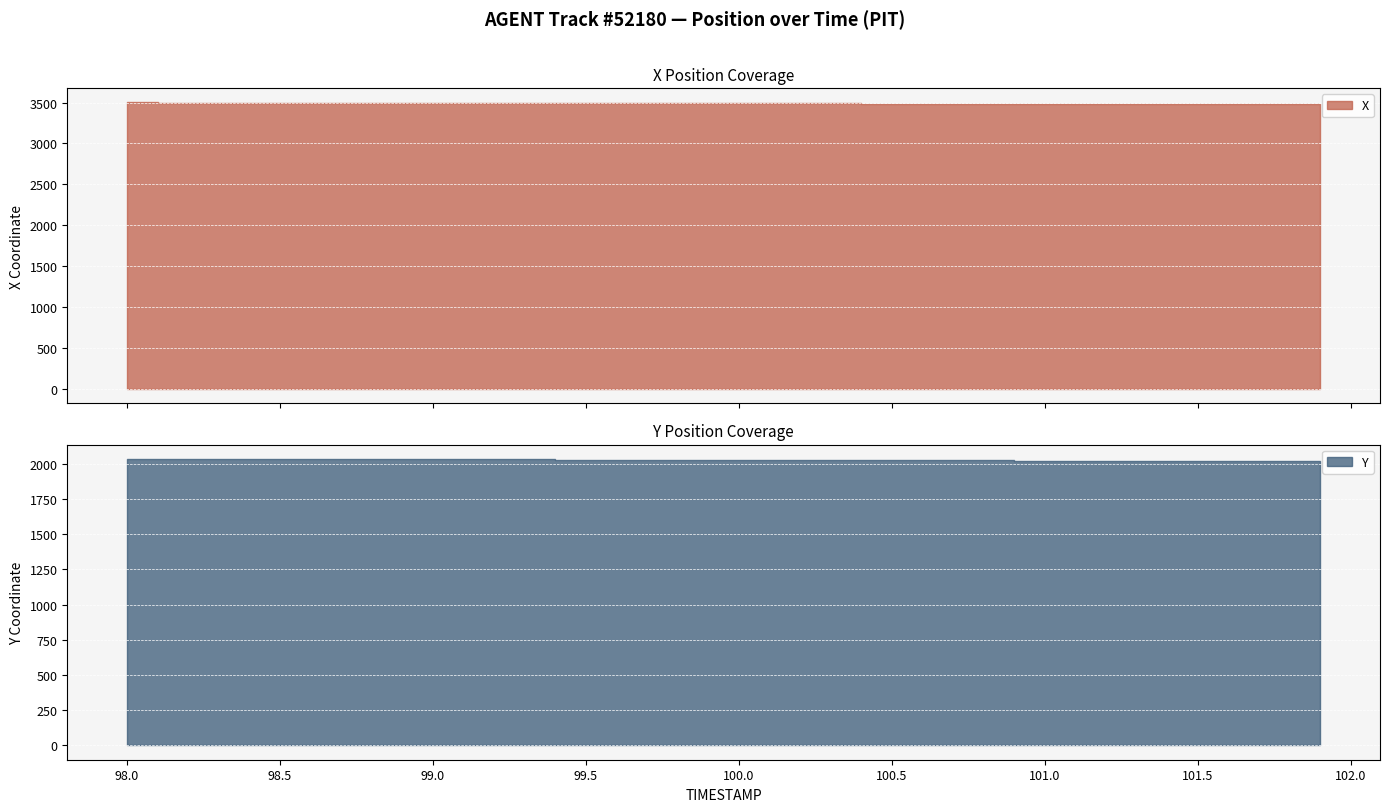

Is the value of Y at 98.9 greater than the value of X at 101.7?

No